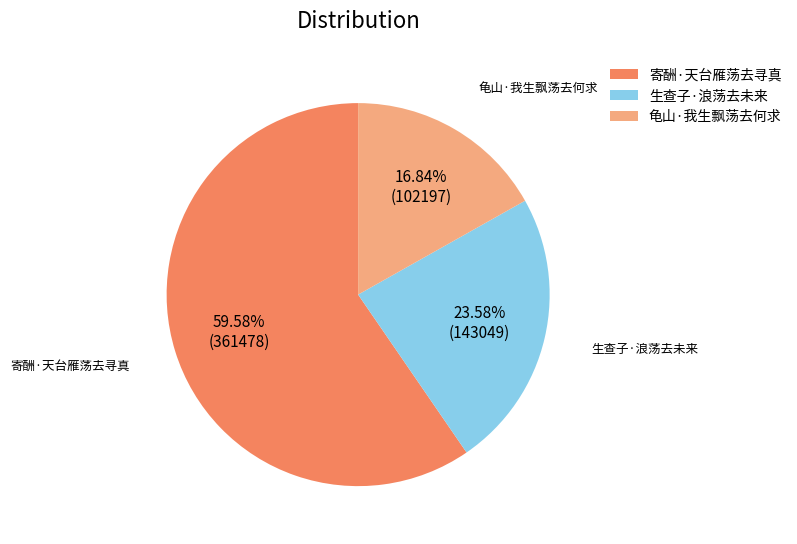

Which slice is the largest?

寄酬·天台雁荡去寻真